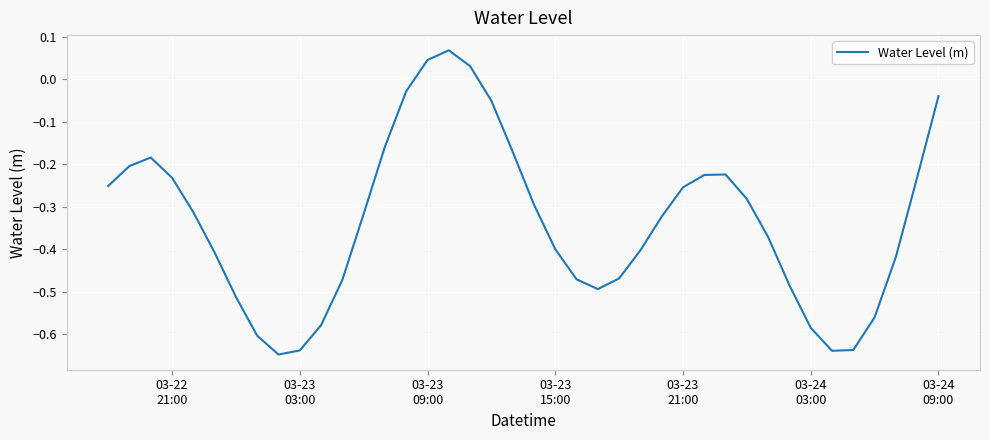

What is the difference between the maximum and minimum values?

0.7